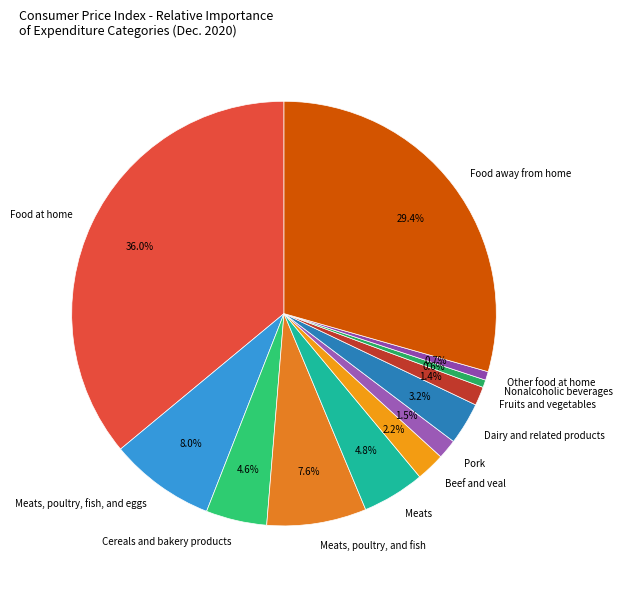

How many slices are in this pie chart?

12